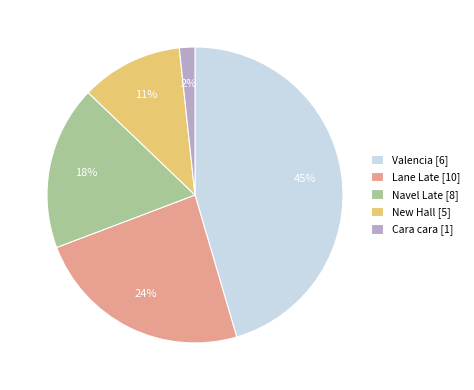

To the nearest percent, what percentage of the pie is Cara cara [1]?

2%